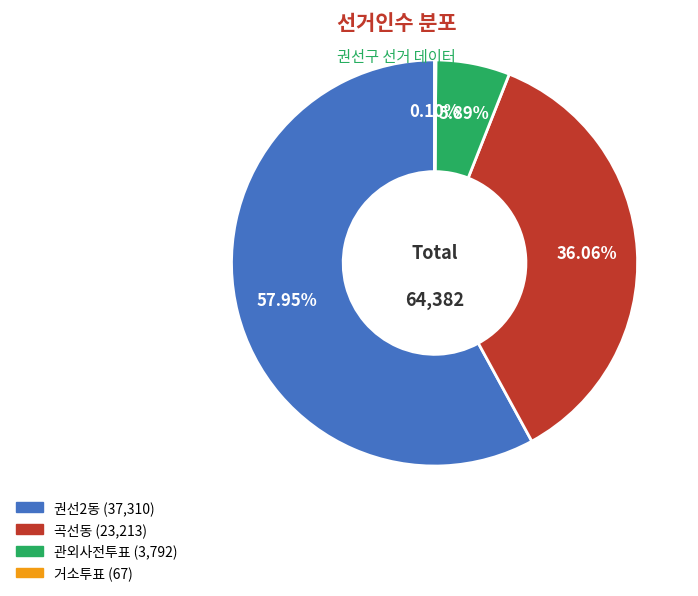

Combined, do 권선2동 and 관외사전투표 account for over 50%?

Yes